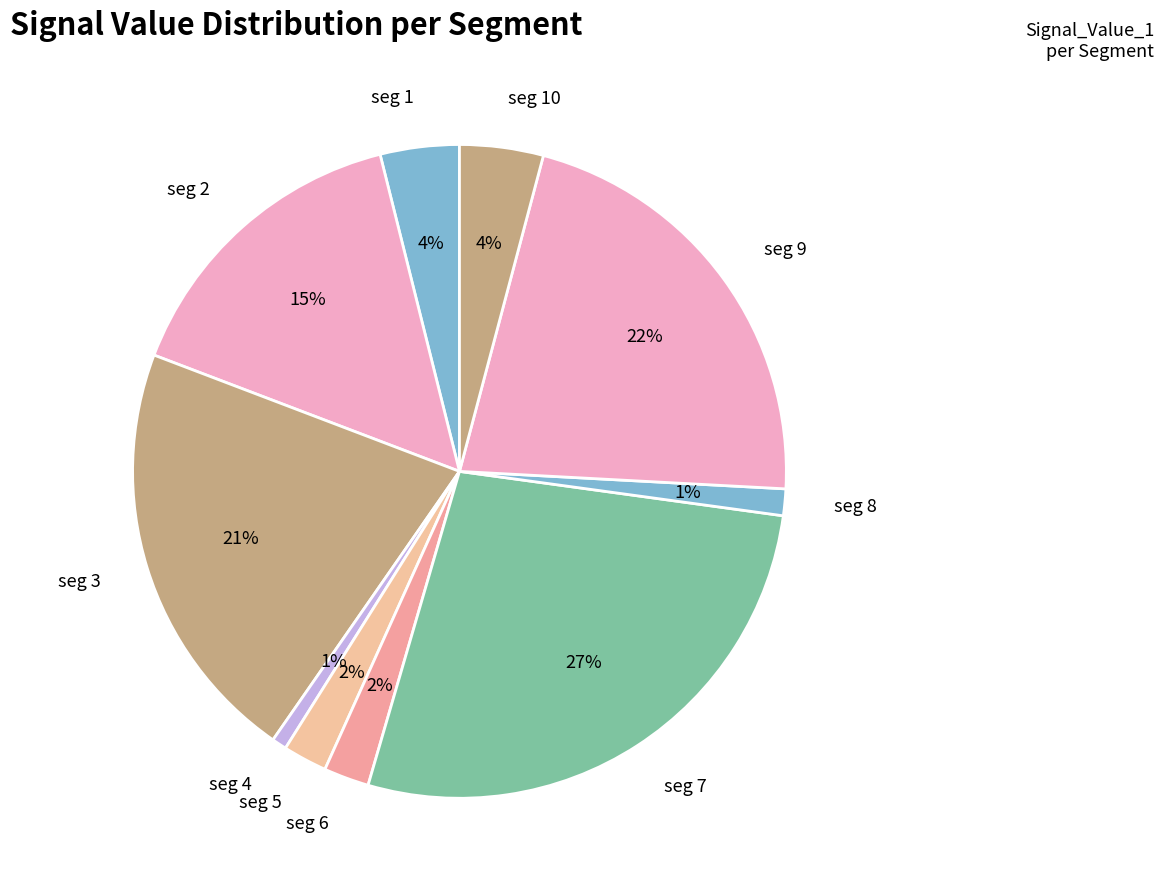

The seg 5 slice represents 9% of the pie. True or false?

False